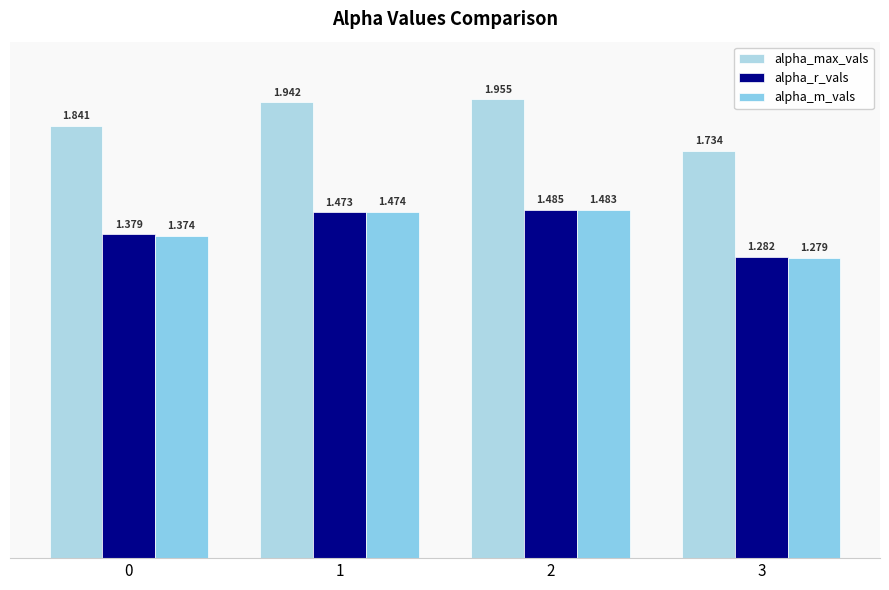

How many bars are there in total?

12